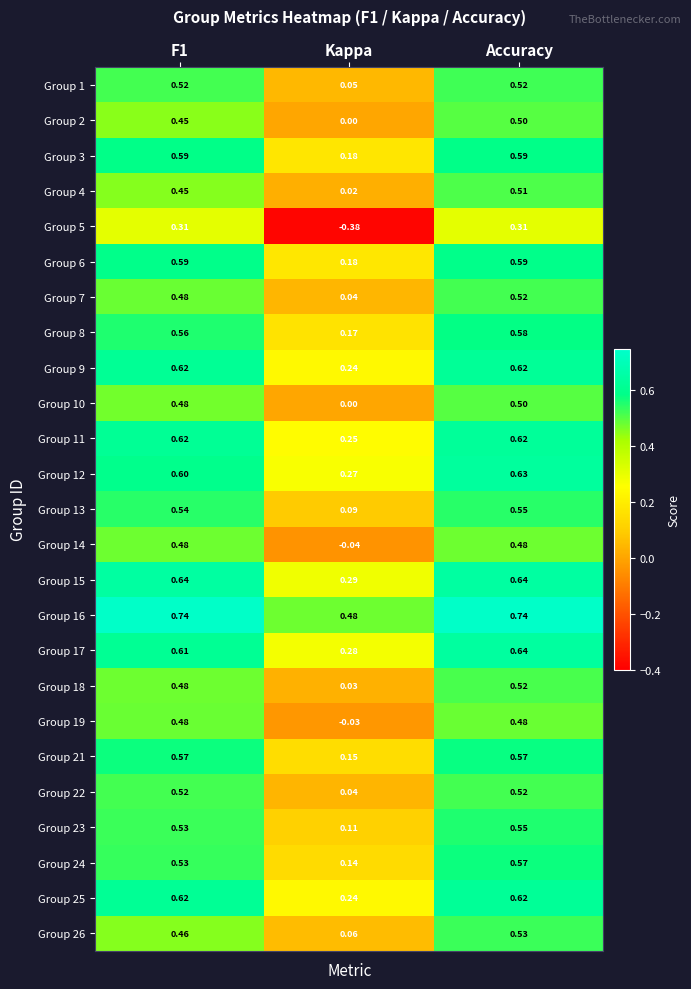

At which label is Group 7 closest to 0?

Kappa